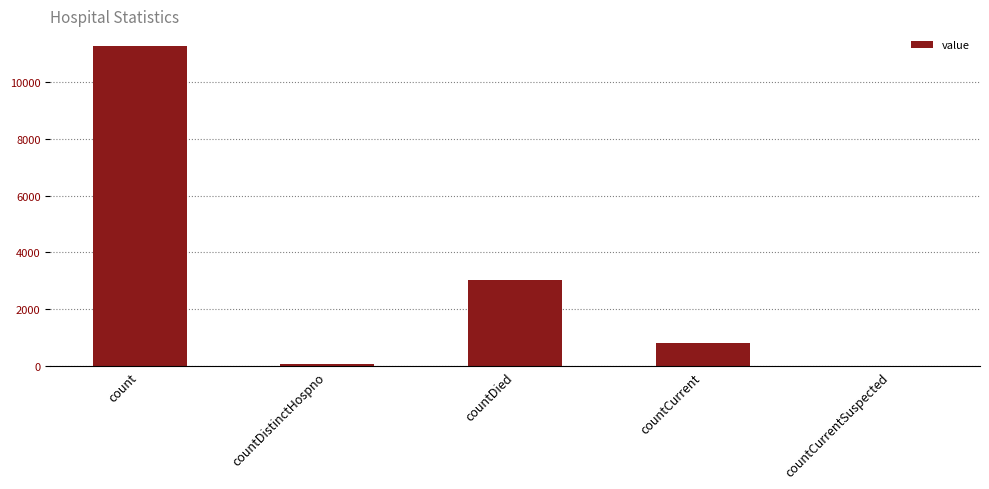

Which has a higher value, countCurrentSuspected or countCurrent?

countCurrent